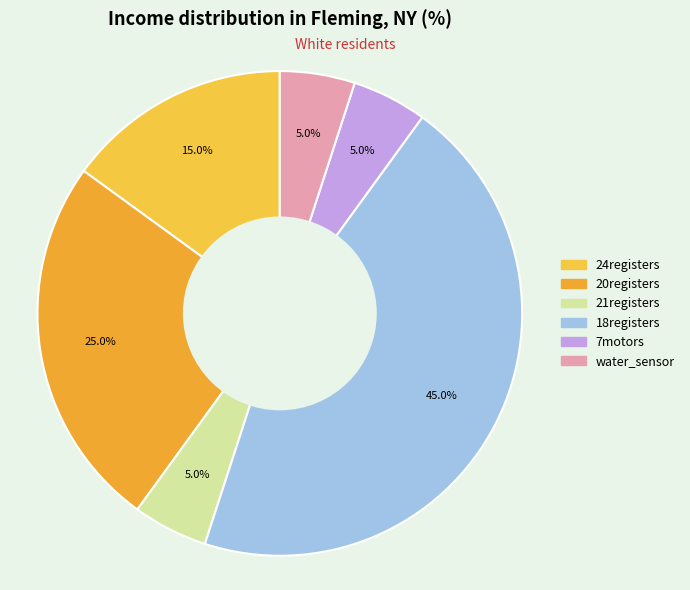

The 20registers slice represents 25% of the pie. True or false?

True